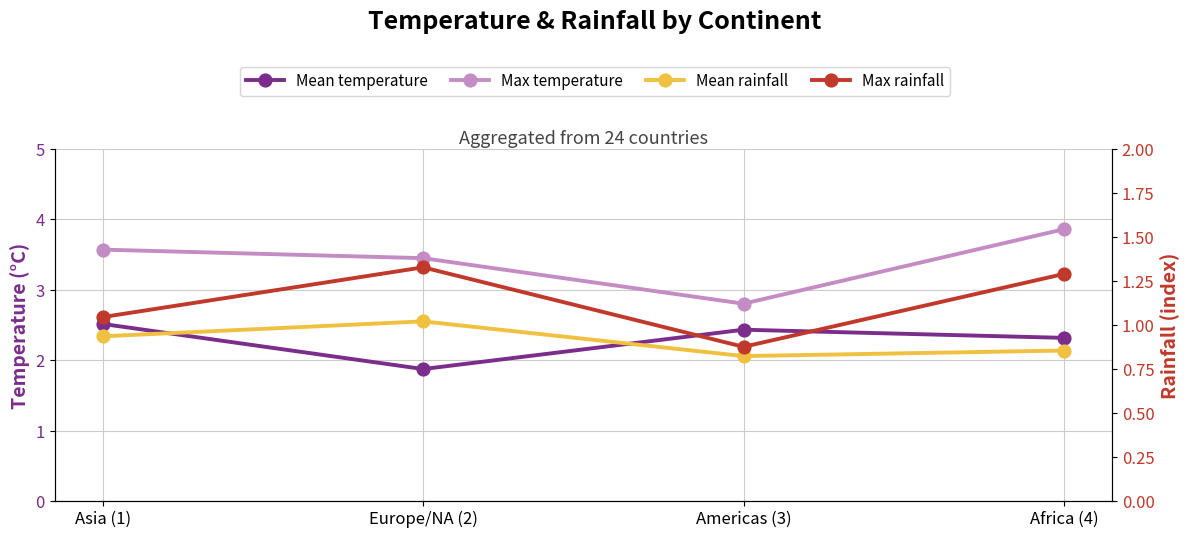

What is the smallest value displayed?

0.8